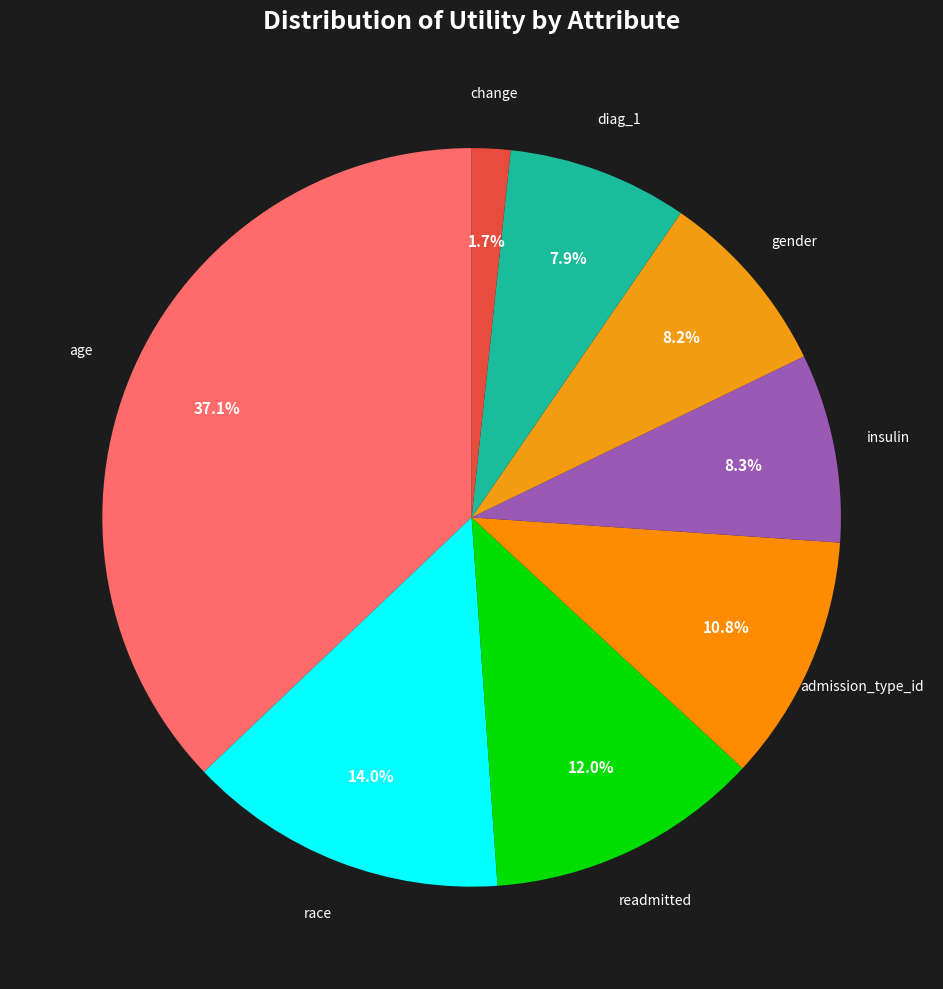

How many segments does this pie chart have?

8